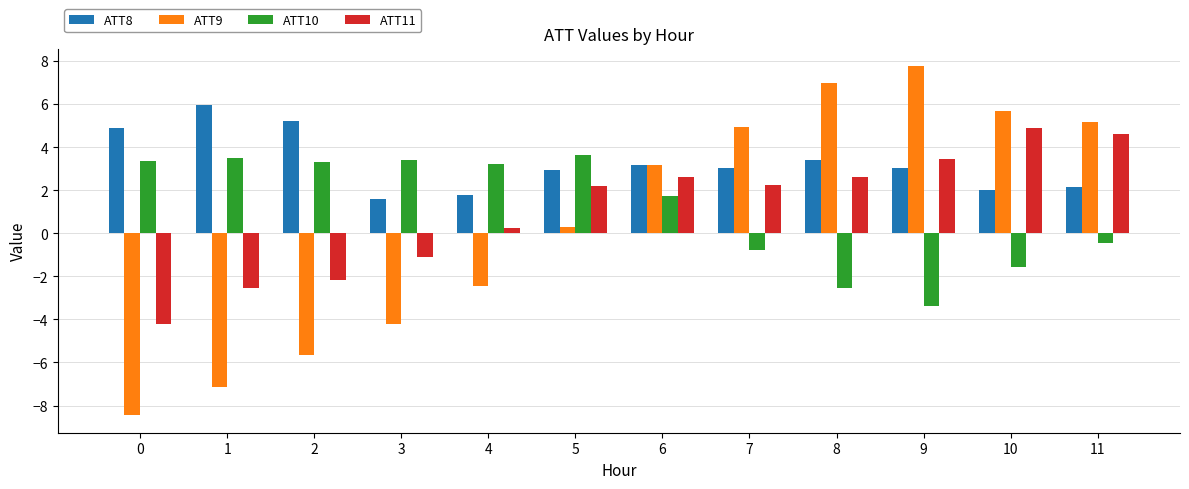

Which category has the highest value in the ATT10 series?

5